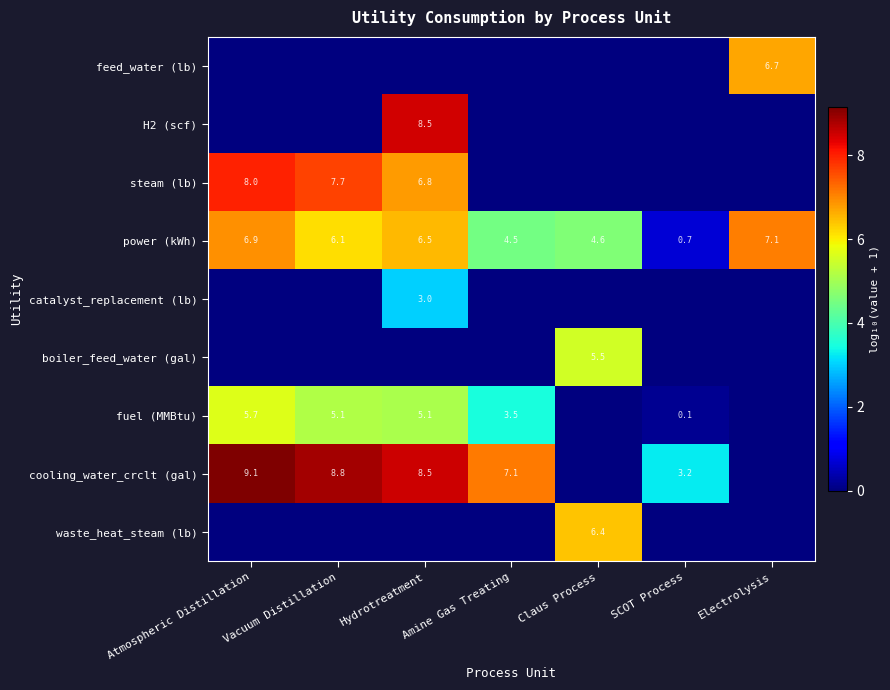

Is the value of cooling_water_crclt (gal) at Amine Gas Treating greater than the value of power (kWh) at Amine Gas Treating?

Yes